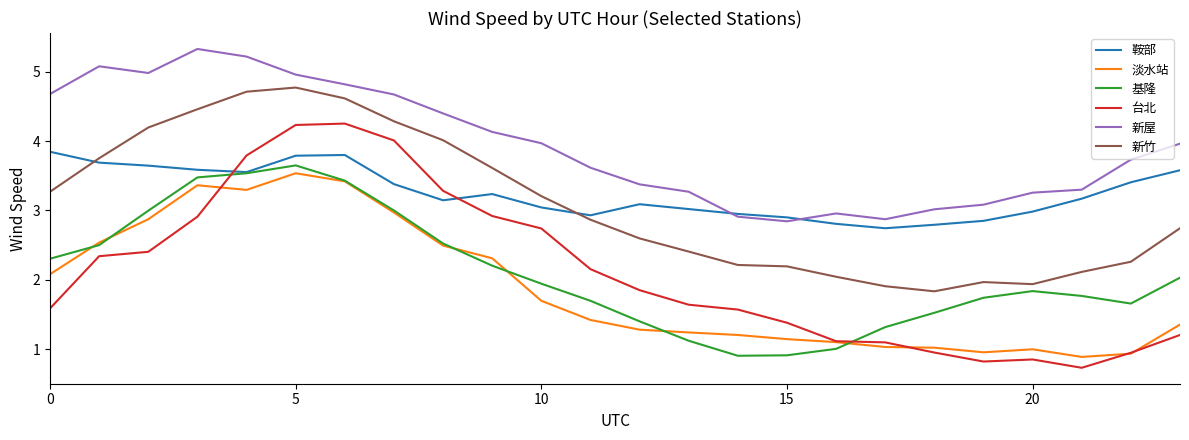

Which series has the widest spread of values?

台北